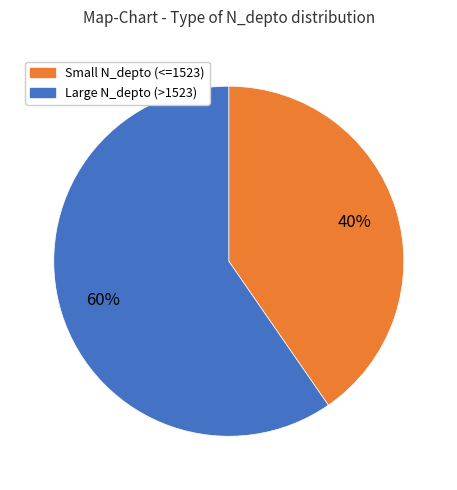

How many slices are in this pie chart?

2